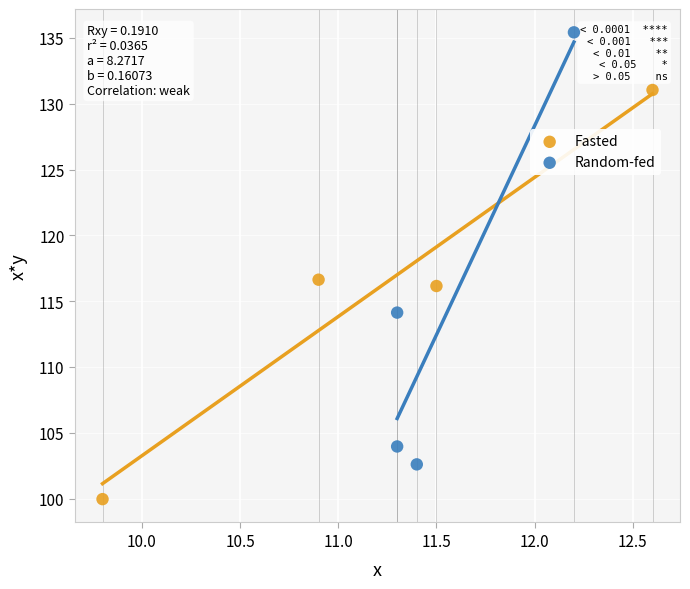

Which series reaches the minimum Y coordinate?

Fasted